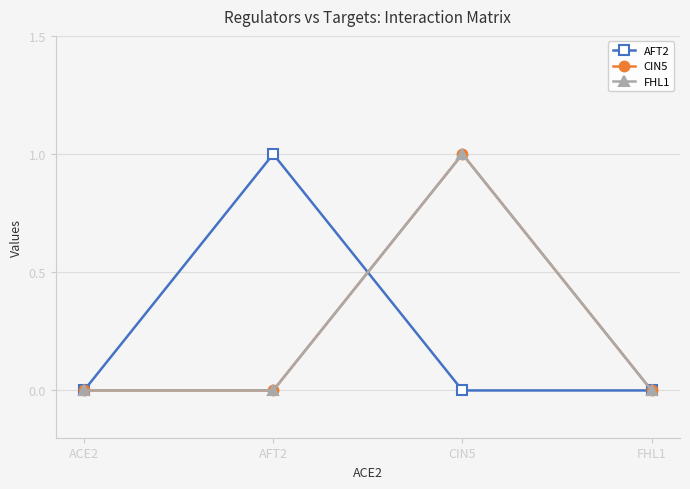

Is this an area chart (filled region under the line)?

No